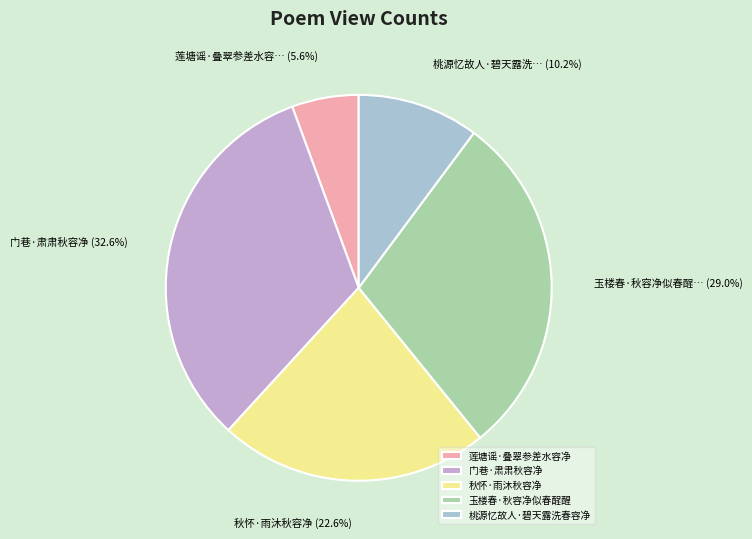

The 桃源忆故人·碧天露洗春容净 slice represents 10% of the pie. True or false?

True